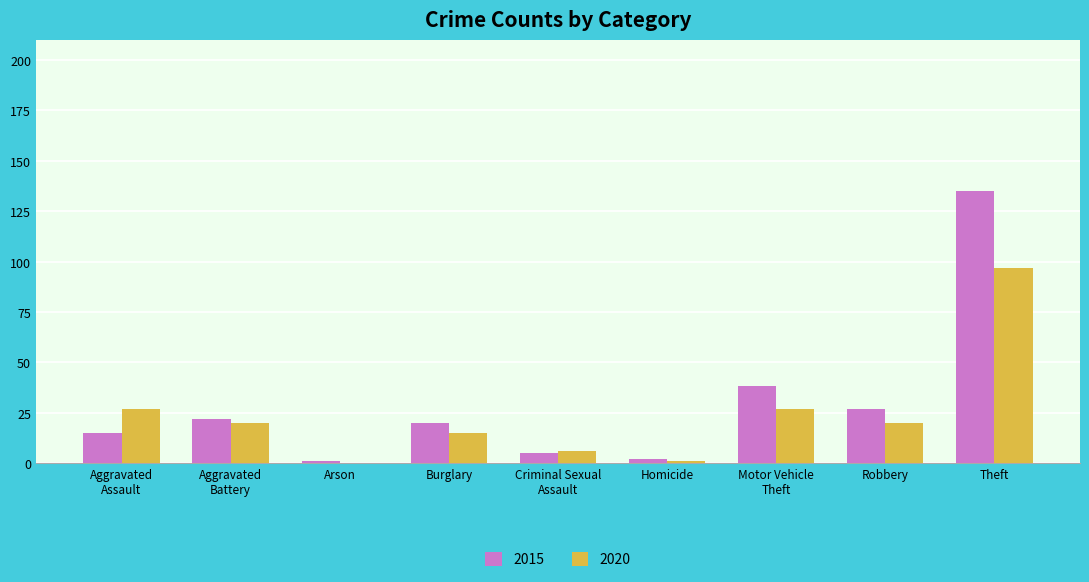

How many groups of bars are there?

9